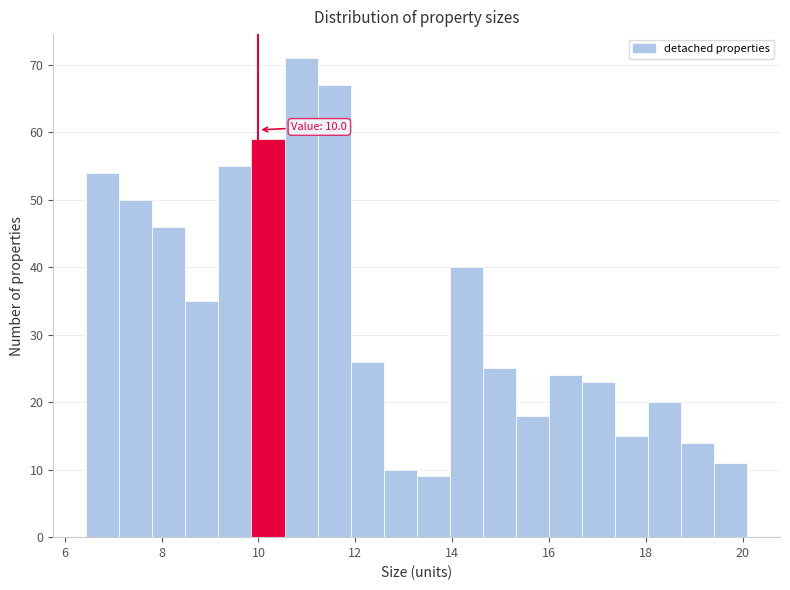

Around what value on the x-axis is the tallest bar? Give the approximate position of its centre, as read against the axis.

10.8